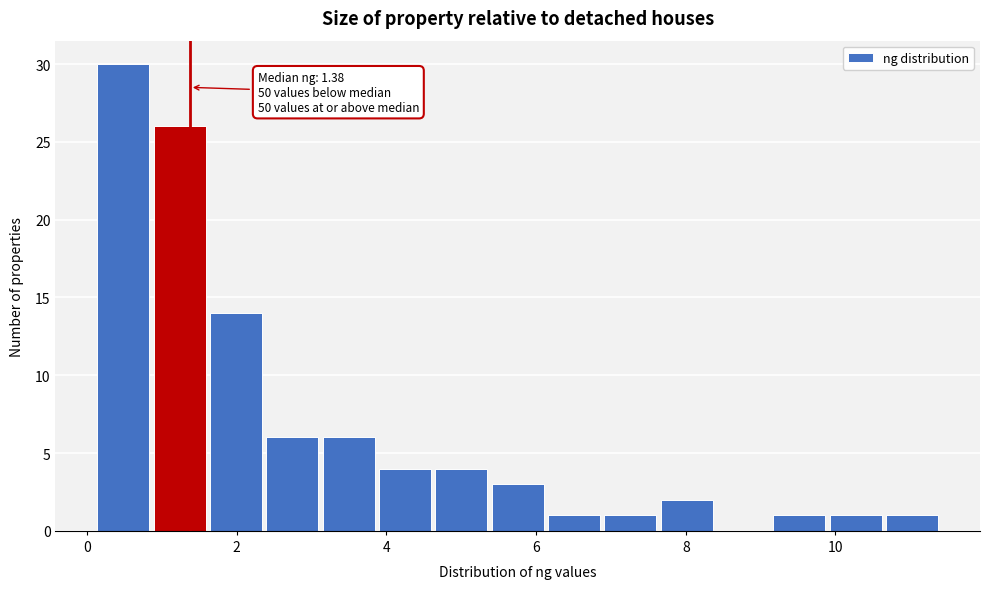

Read against the x-axis, roughly where is the centre of the tallest bar?

0.4